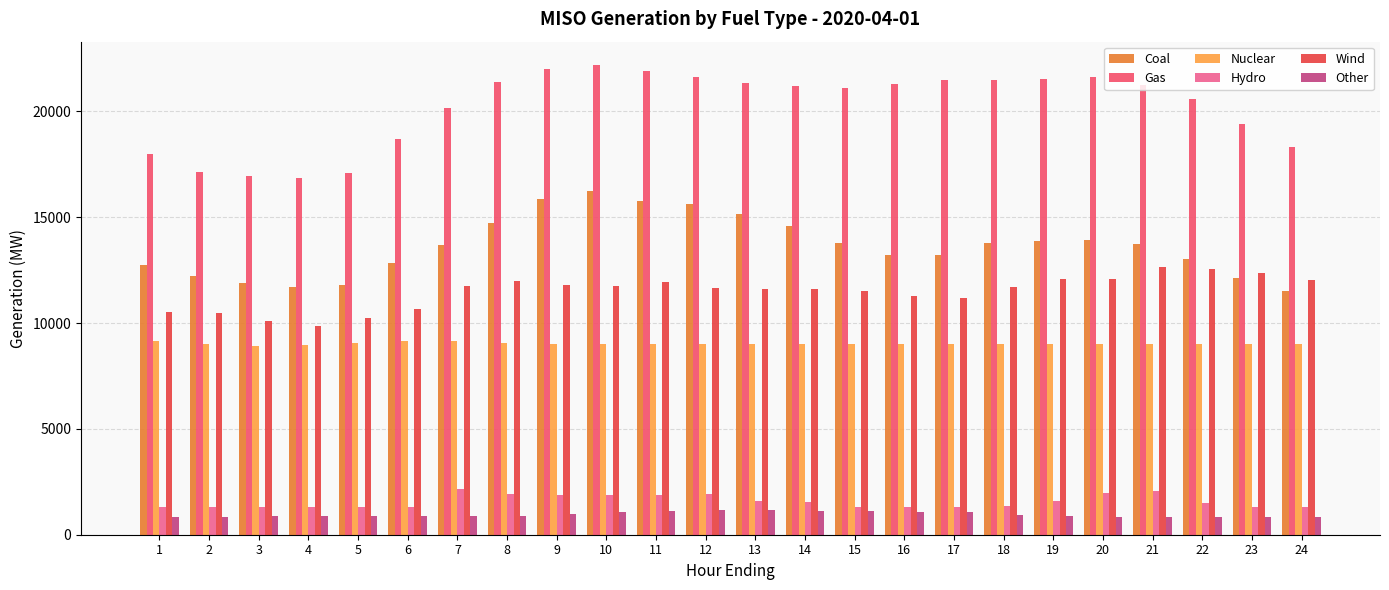

At which label does Wind first exceed 11678?

7